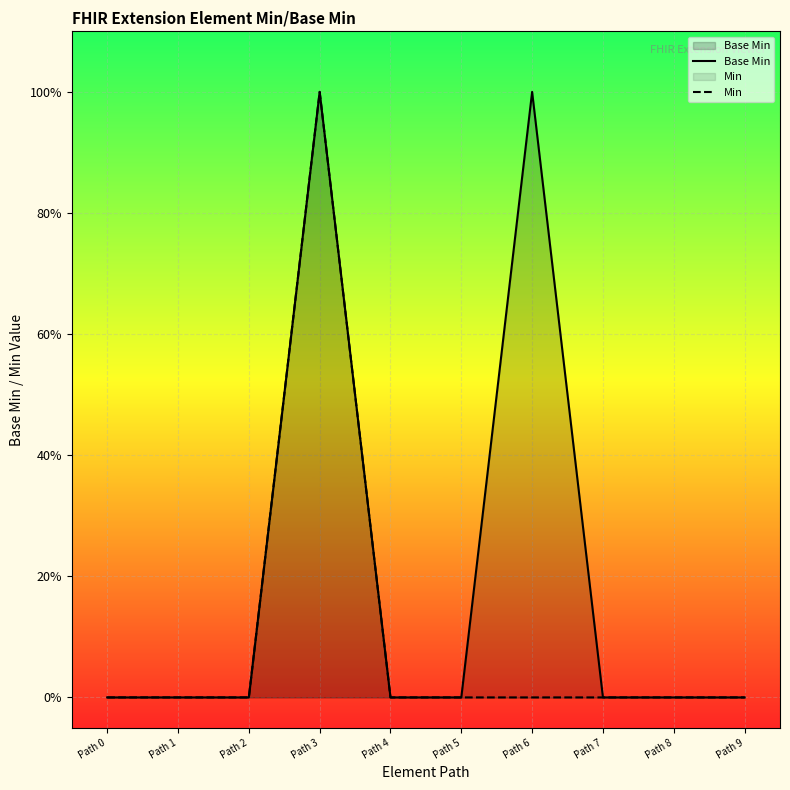

Reading left to right, extract all data points from this chart.

Base Min: Path 0=0	Path 1=0	Path 2=0	Path 3=1	Path 4=0	Path 5=0	Path 6=1	Path 7=0	Path 8=0	Path 9=0
Min: Path 0=0	Path 1=0	Path 2=0	Path 3=1	Path 4=0	Path 5=0	Path 6=0	Path 7=0	Path 8=0	Path 9=0